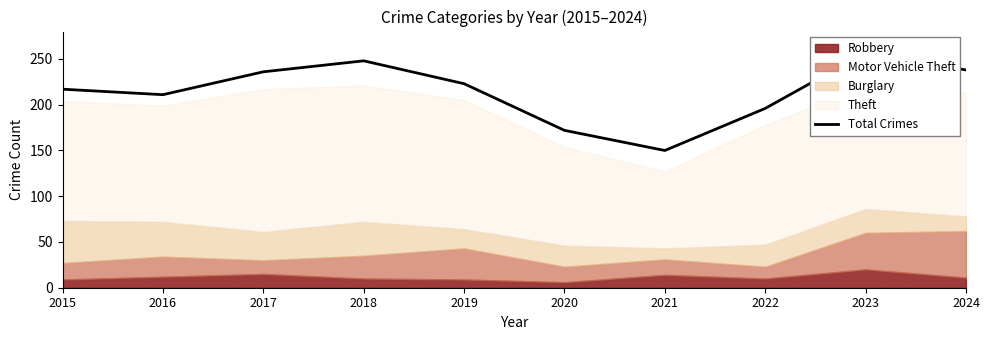

What is the difference between the maximum and second lowest values?

85